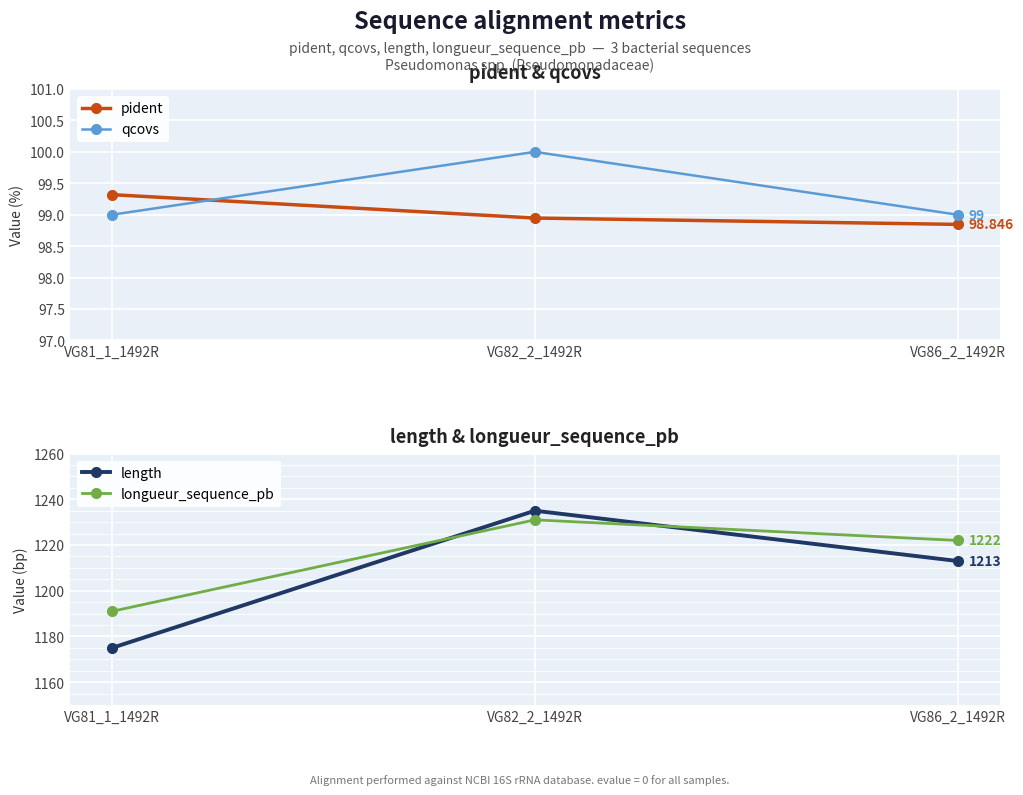

What is the difference between the highest and lowest values at VG81_1_1492R?

1092.0